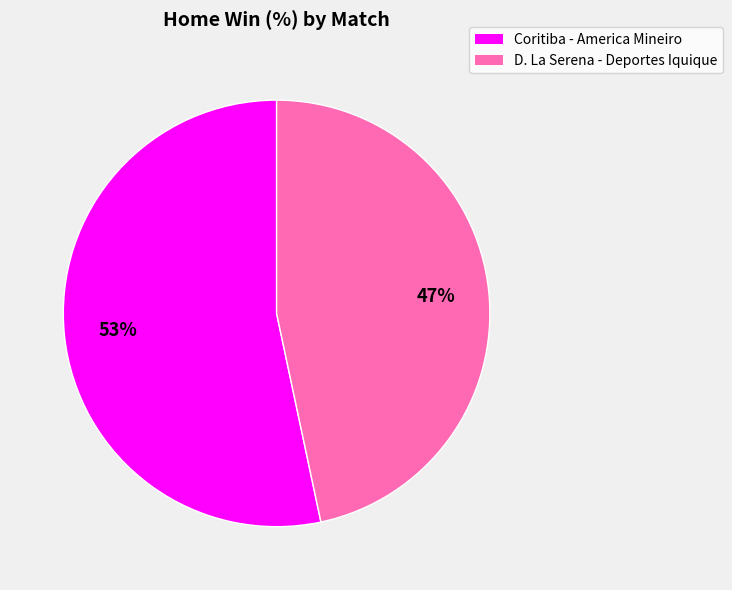

To the nearest percent, what is the average slice percentage?

50%